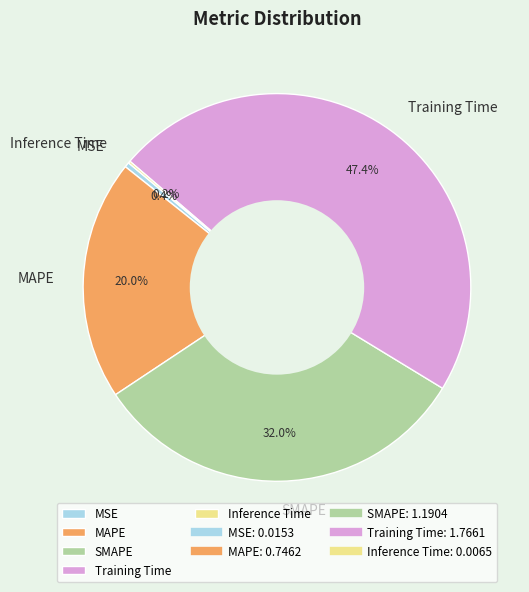

Is Training Time the majority of the pie?

No